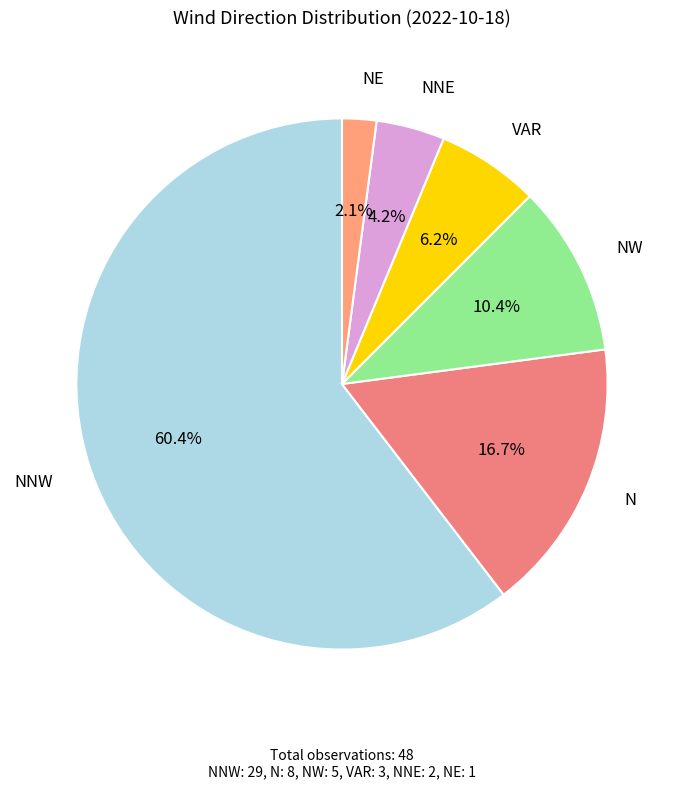

How many segments does this pie chart have?

6